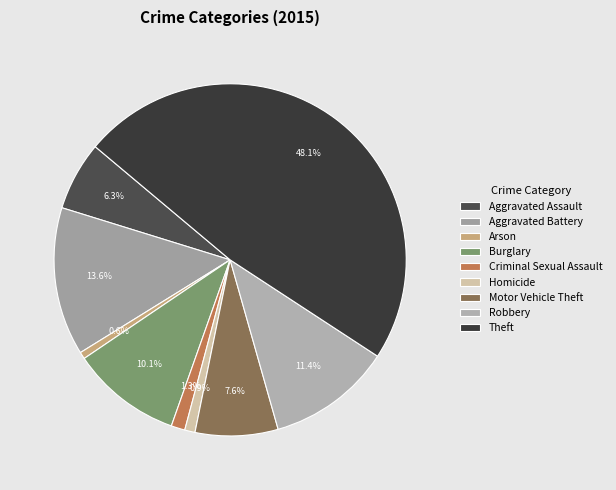

Is Robbery the majority of the pie?

No